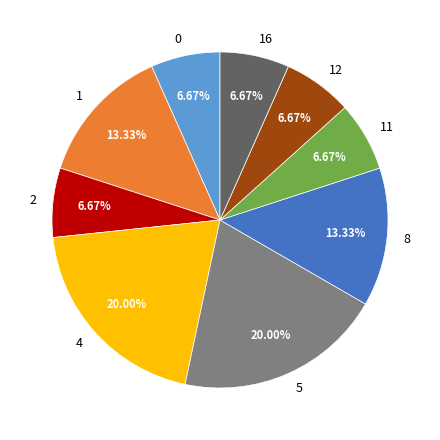

Do 8 and 12 together represent more than half of the pie?

No